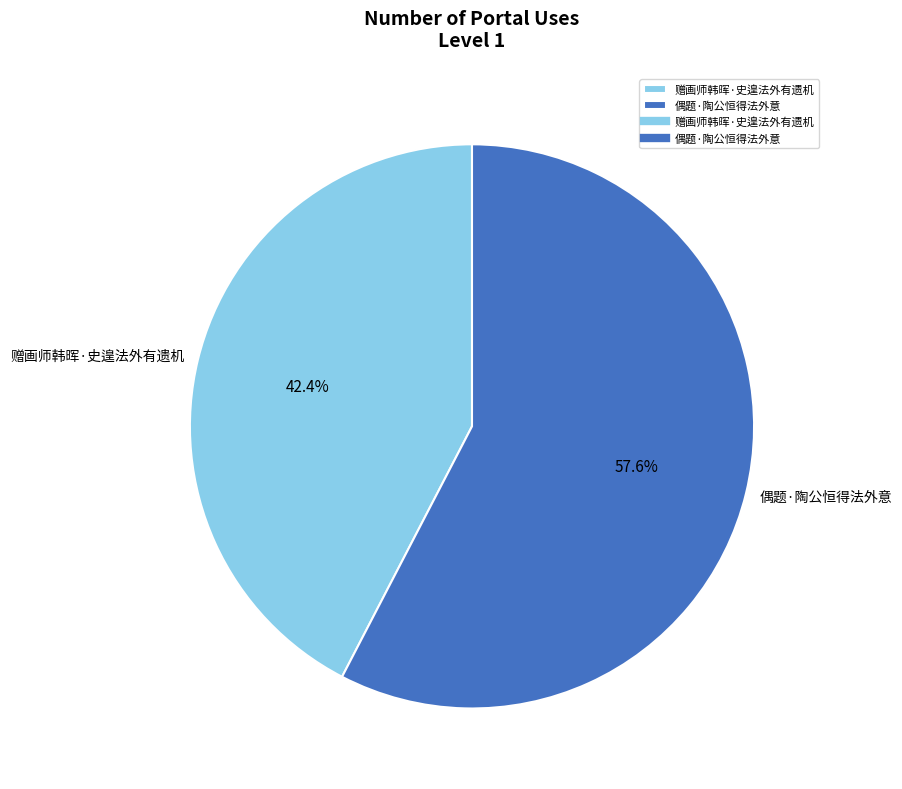

What portion of the pie excludes 偶题·陶公恒得法外意?

42.4%